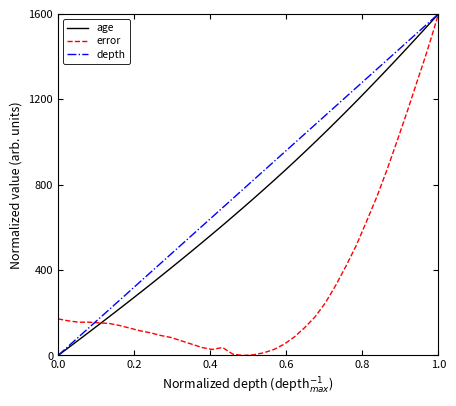

What is the highest value of the depth series?

1600.0